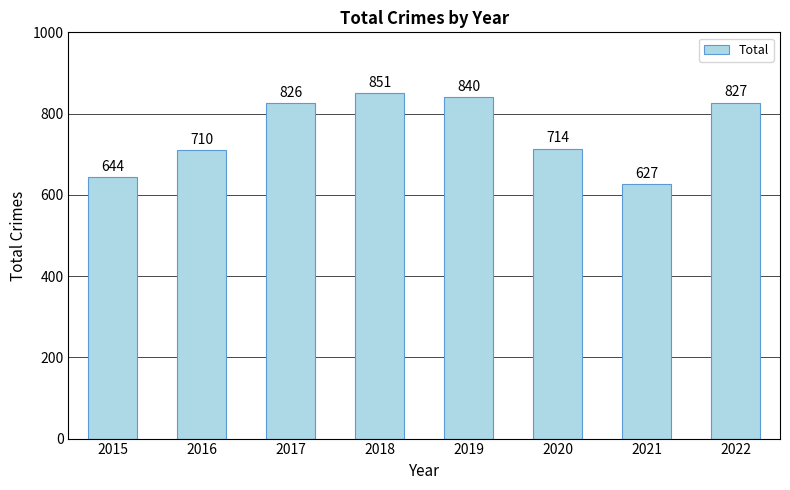

What is the sum of the values at 2016 and 2022?

1537